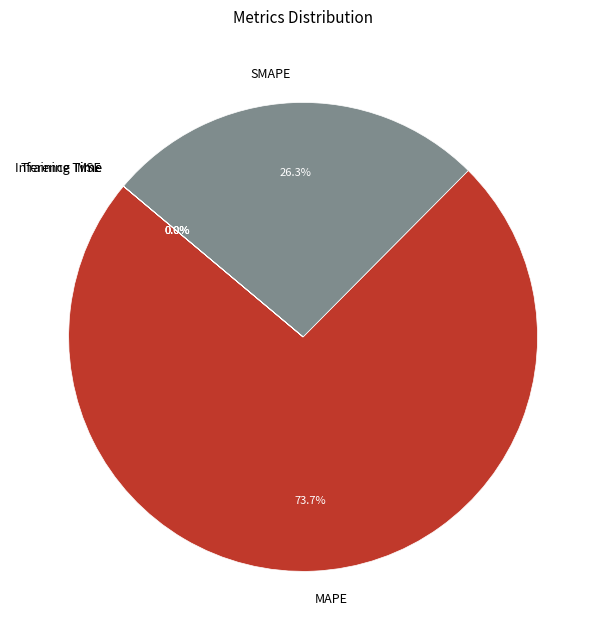

What is the largest slice in the pie chart?

MAPE